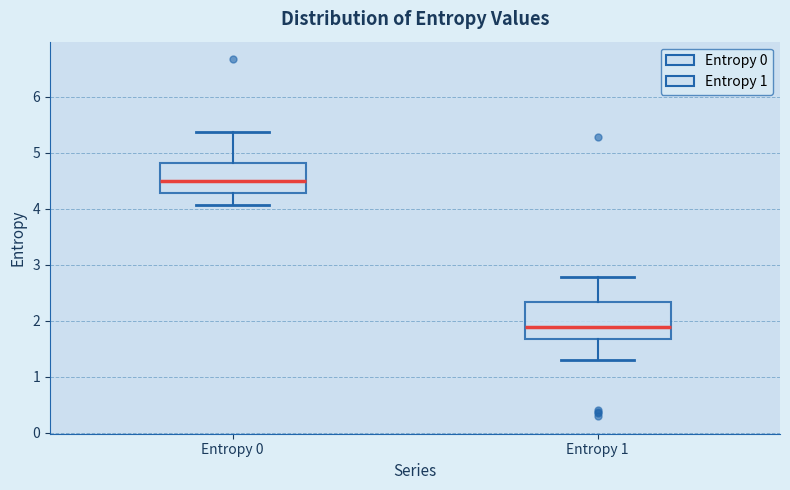

Where is the upper edge of the box for Entropy 1 on the y-axis? The values are not printed on the chart, so give them approximately, as read against the axis.

2.3